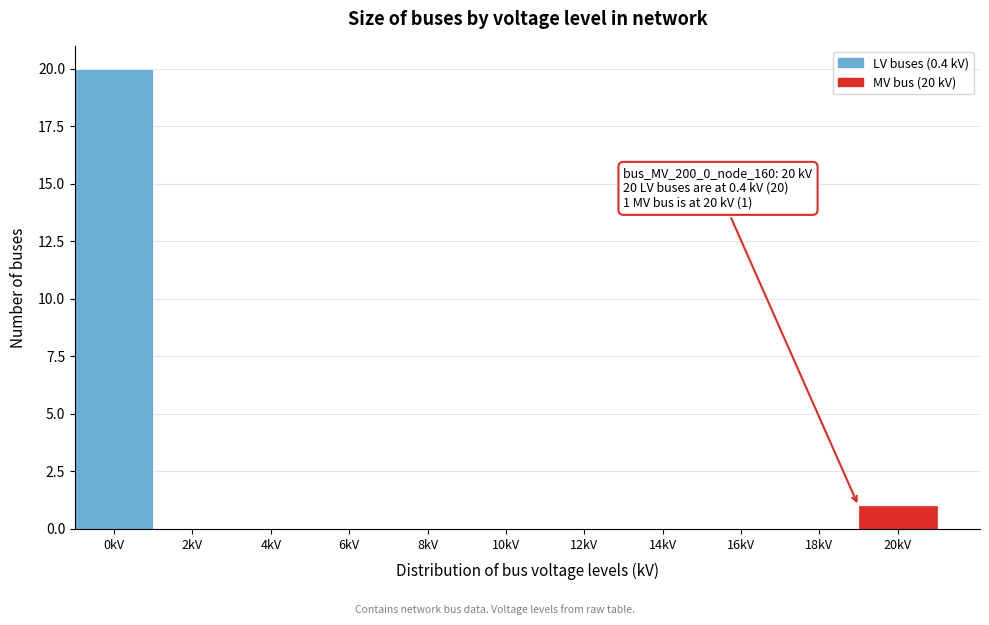

Reading left to right, list all the values displayed in this chart.

0kV=20	2kV=0	4kV=0	6kV=0	8kV=0	10kV=0	12kV=0	14kV=0	16kV=0	18kV=0	20kV=1